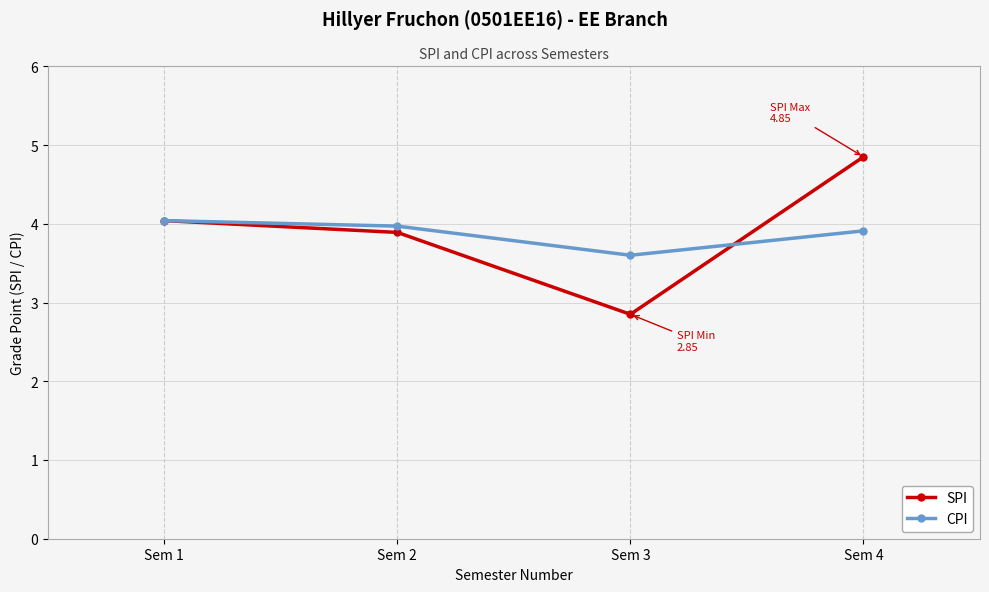

Is the value of CPI at Sem 1 greater than the value of SPI at Sem 2?

Yes